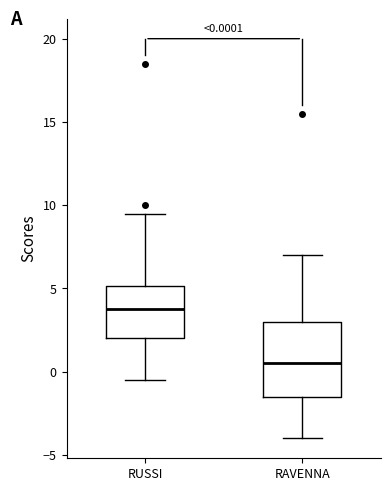

Which box's median line is the lowest?

RAVENNA